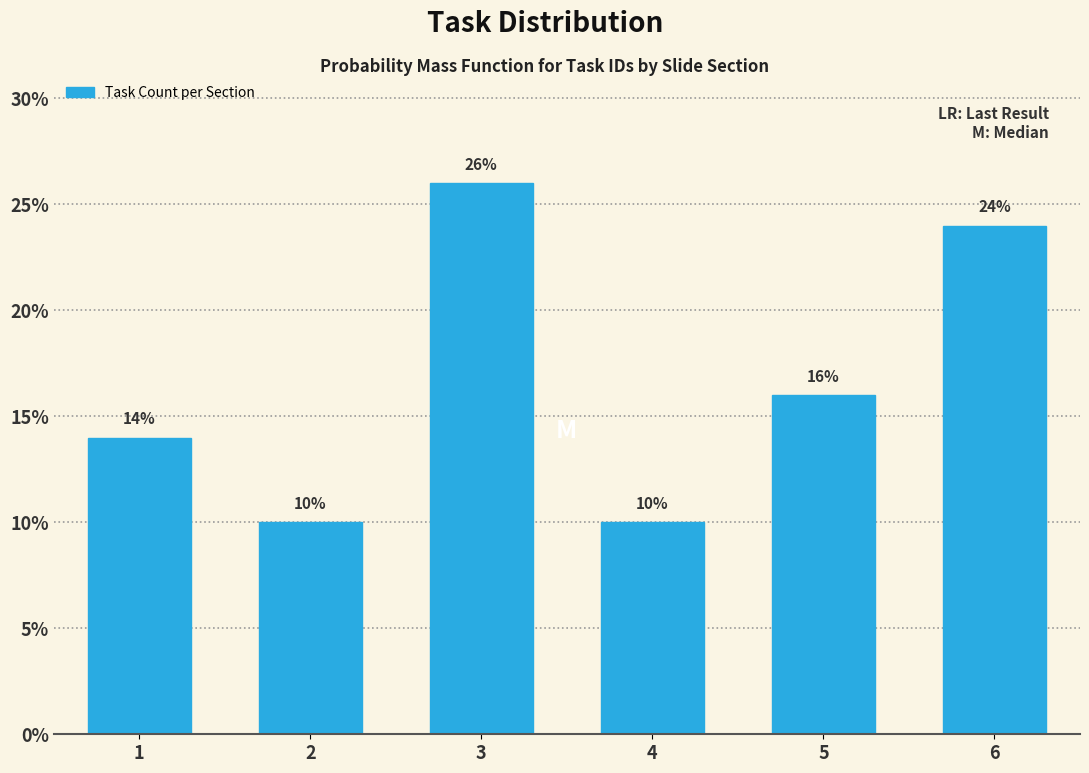

Reading left to right, extract all data points from this chart.

1=14.0	2=10.0	3=26.0	4=10.0	5=16.0	6=24.0